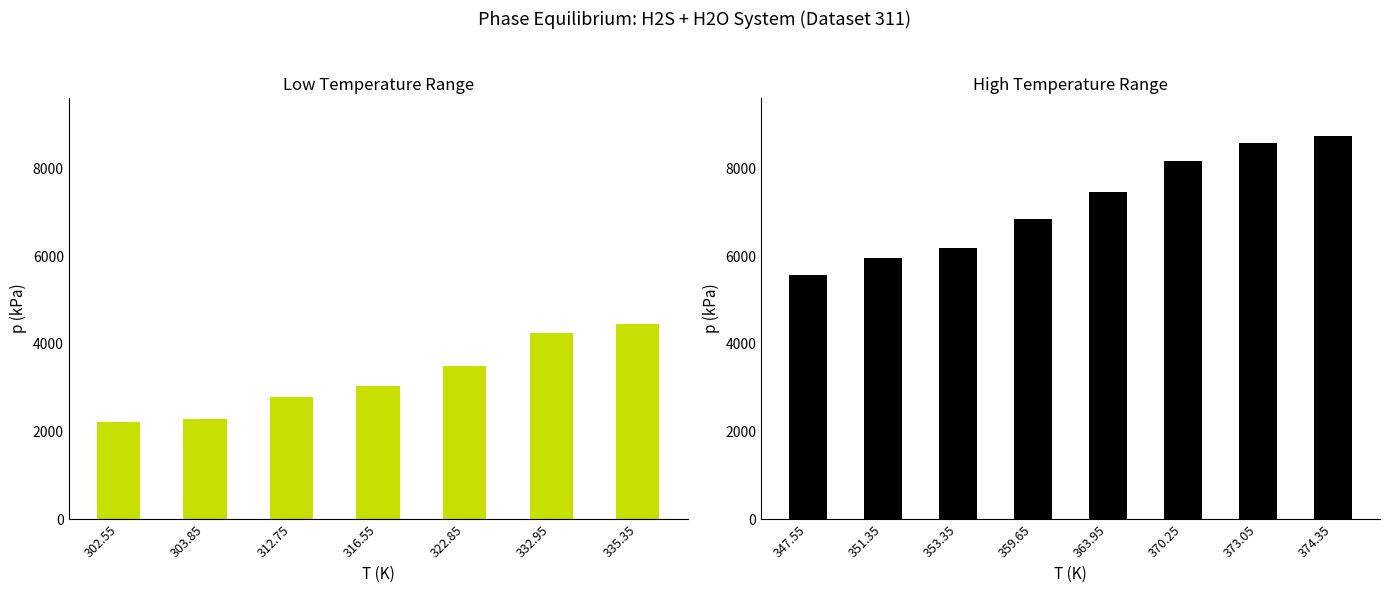

What value does the data have at 363.95, to the nearest 10?

7460